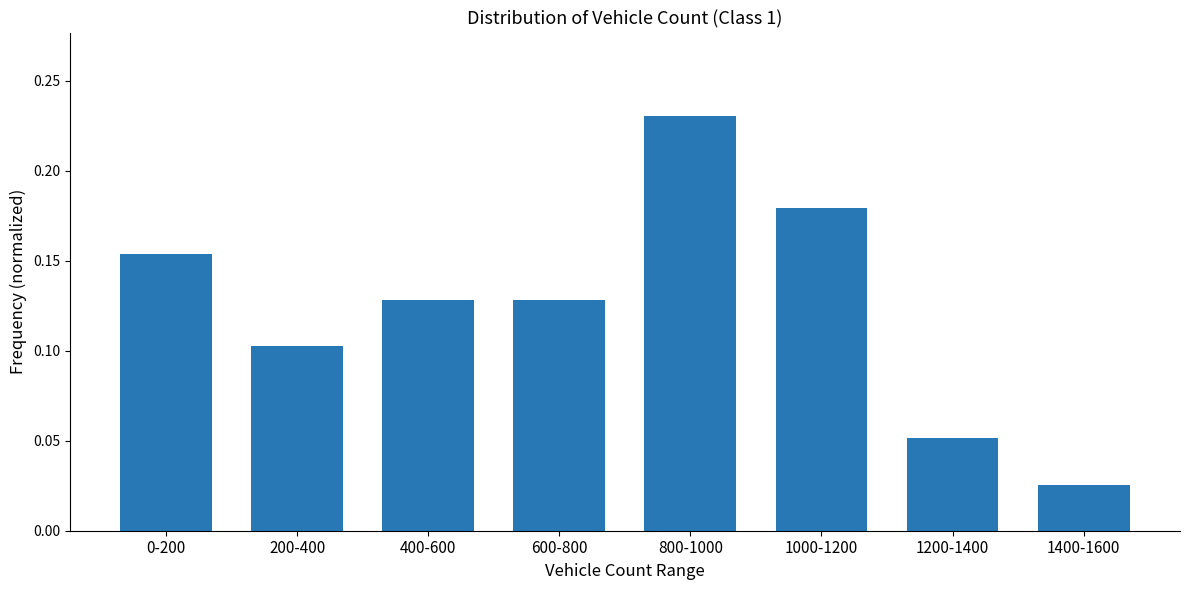

Where is the data nearest to the value 0?

1400-1600